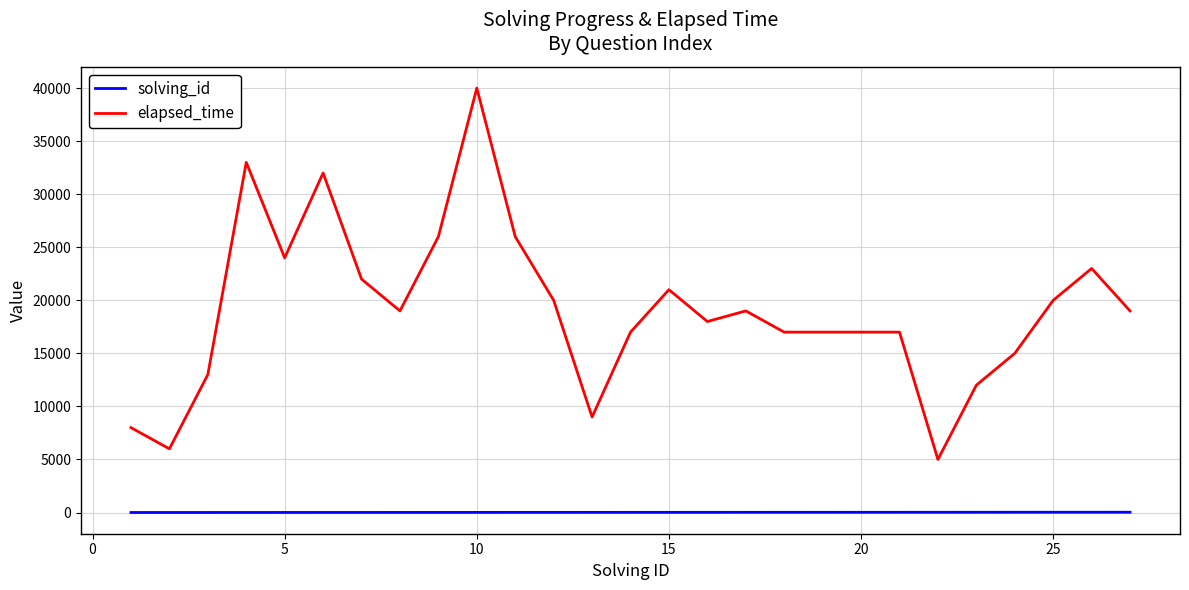

Which series has the widest spread of values?

elapsed_time